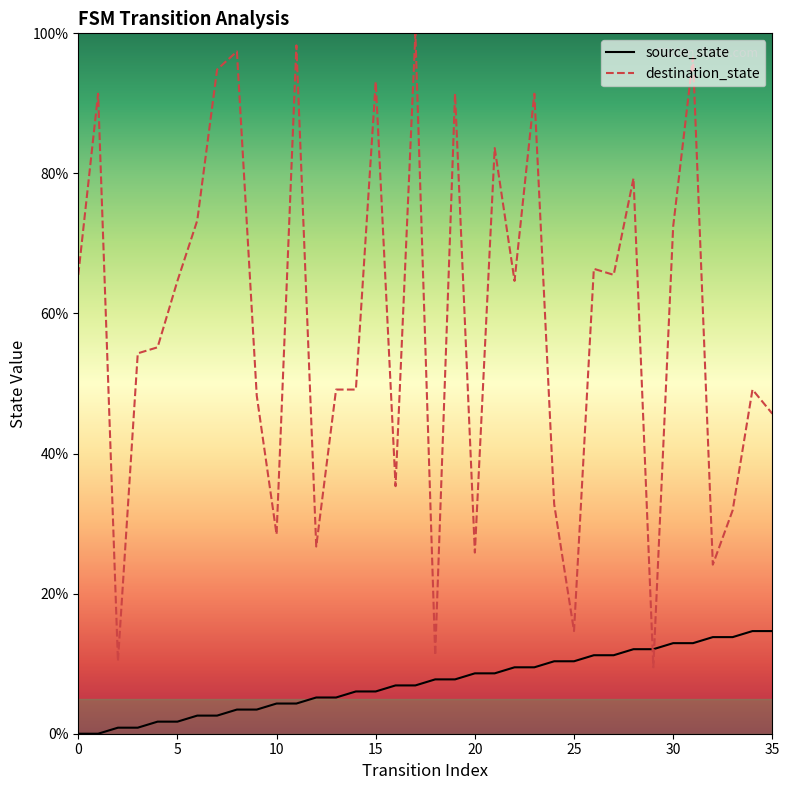

At 21, list the series in order from largest to smallest.

destination_state, source_state